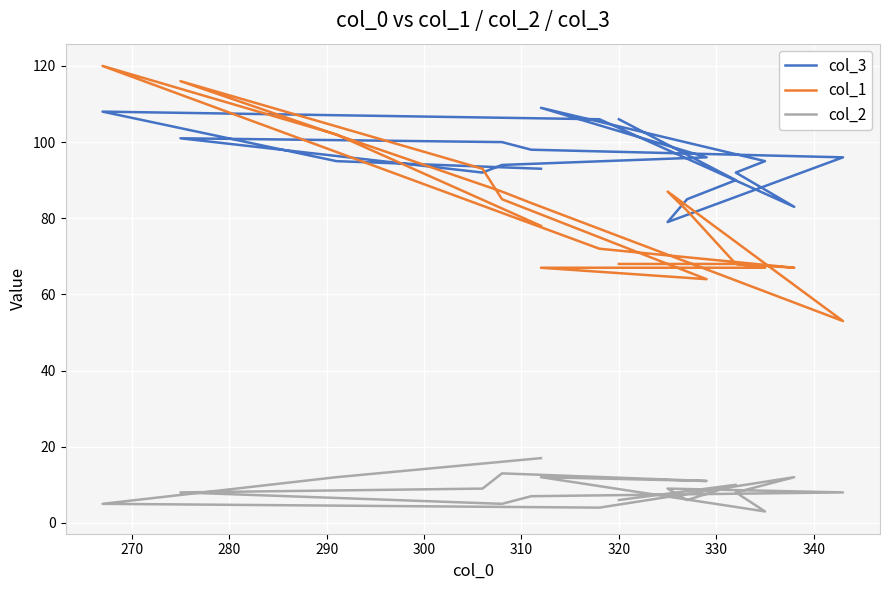

In col_3, how many points are lower than both neighbors (excluding endpoints)?

3